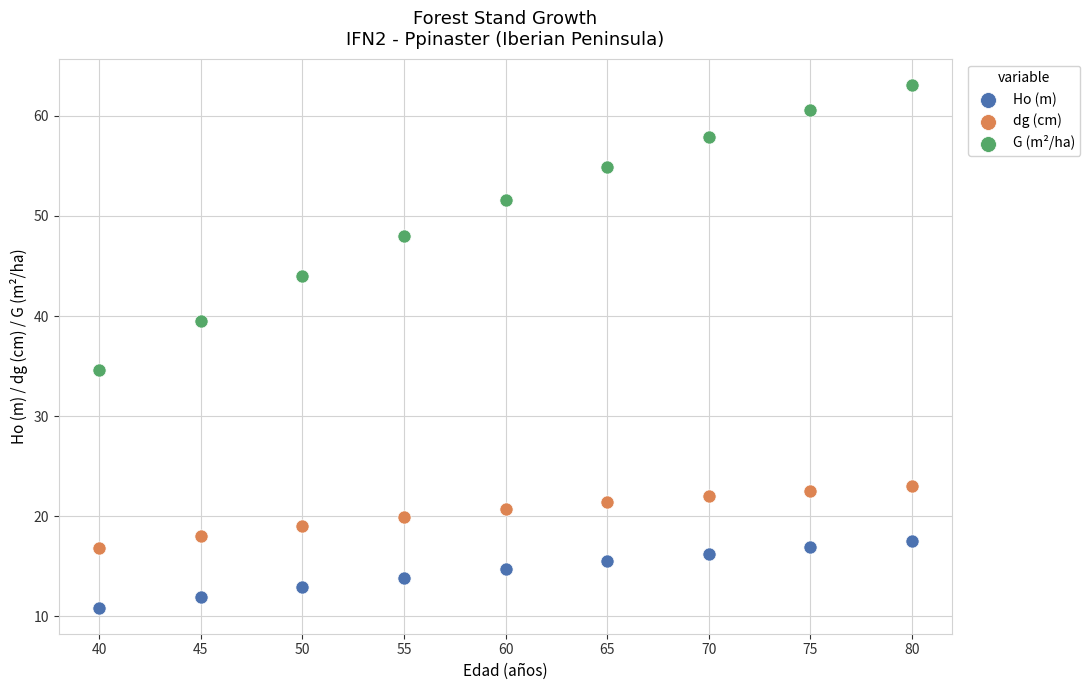

Which series contains the lowest Y value?

Ho (m)